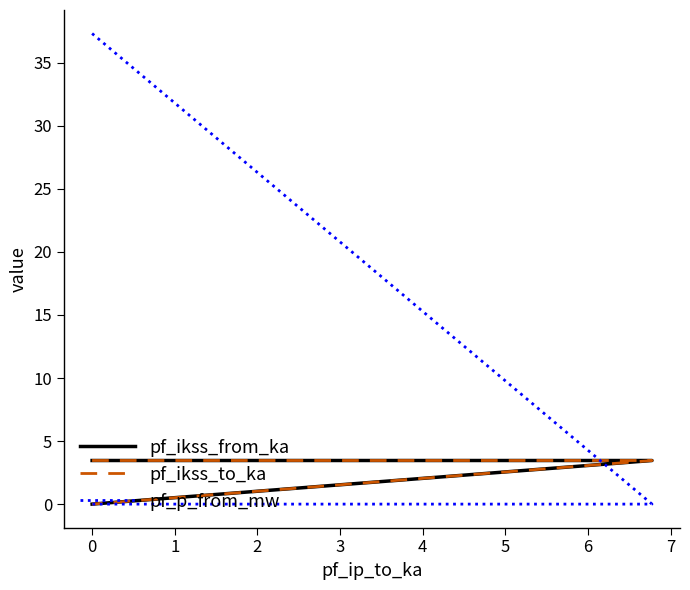

Rank the series by their maximum value, from highest to lowest.

pf_p_from_mw, pf_ikss_from_ka, pf_ikss_to_ka